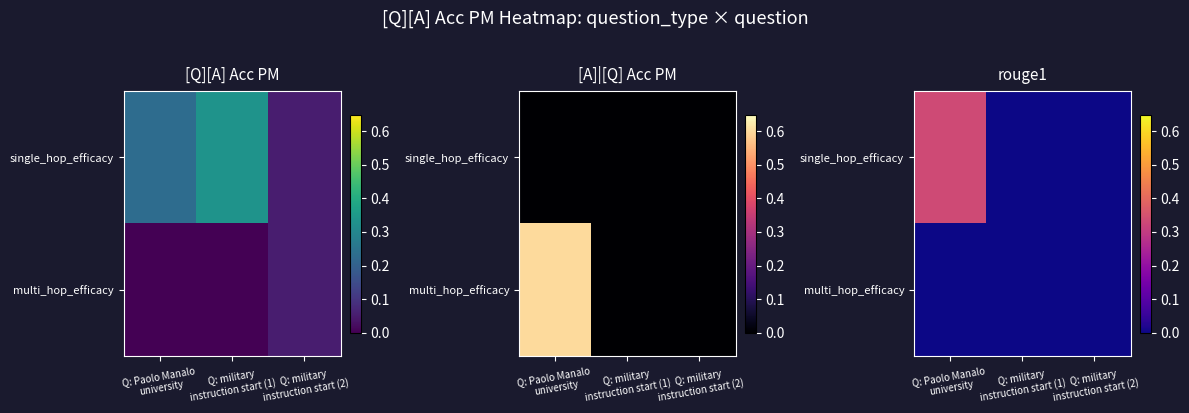

What is the average value of the single_hop_efficacy series?

0.1